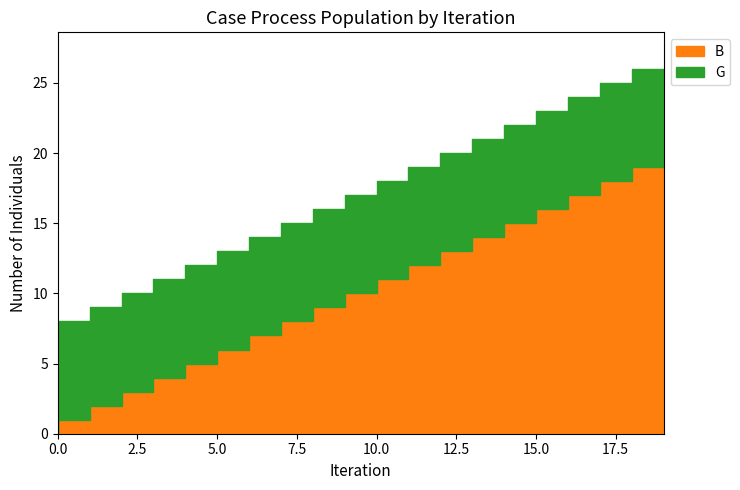

At 17, list the series in order from smallest to largest.

G, B